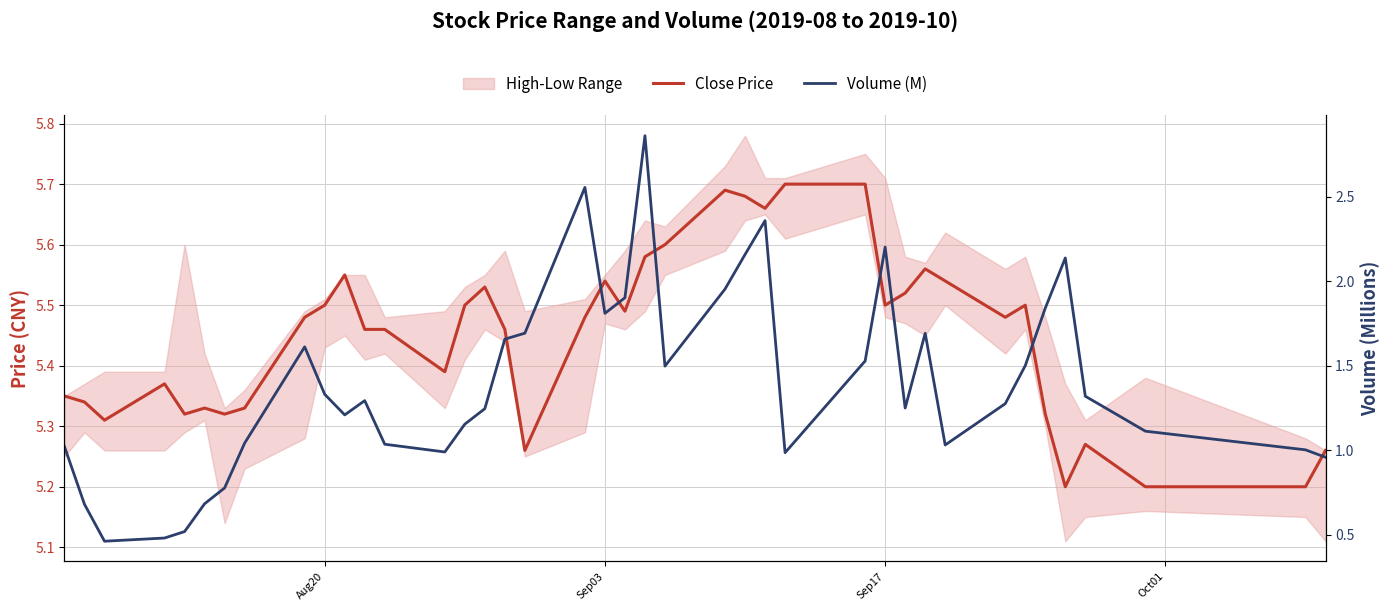

Reading right to left, what are all the values shown in this chart?

Close Price: 5.3	5.2	5.2	5.3	5.2	5.3	5.5	5.5	5.5	5.6	5.5	5.5	5.7	5.7	5.7	5.7	5.7	5.6	5.6	5.5	5.5	5.5	5.3	5.5	5.5	5.5	5.4	5.5	5.5	5.5	5.5	5.5	5.3	5.3	5.3	5.3	5.4	5.3	5.3	5.3
Volume (M): 1.0	1.0	1.1	1.3	2.1	1.8	1.5	1.3	1.0	1.7	1.2	2.2	1.5	1.0	2.4	2.2	2.0	1.5	2.9	1.9	1.8	2.6	1.7	1.7	1.2	1.2	1.0	1.0	1.3	1.2	1.3	1.6	1.0	0.8	0.7	0.5	0.5	0.5	0.7	1.0